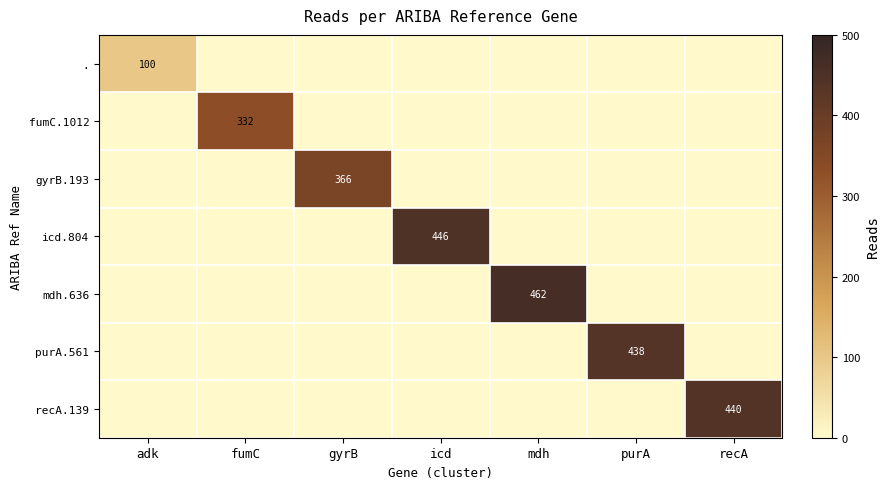

Which label corresponds to the largest value in the chart?

mdh